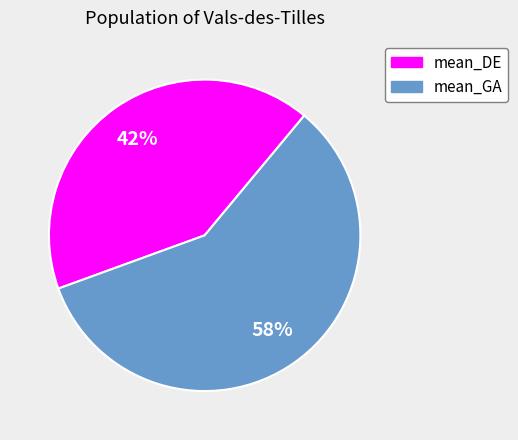

Which category accounts for the majority?

mean_GA